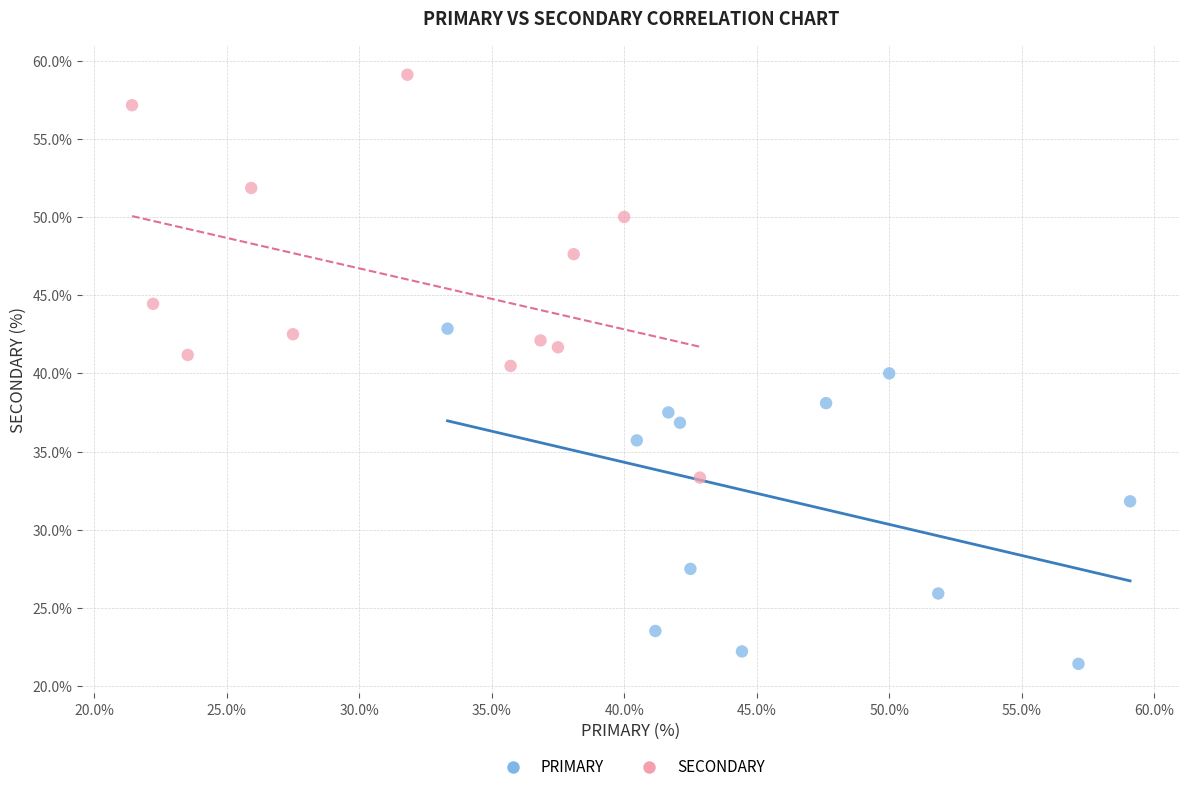

Which series reaches the minimum Y coordinate?

PRIMARY